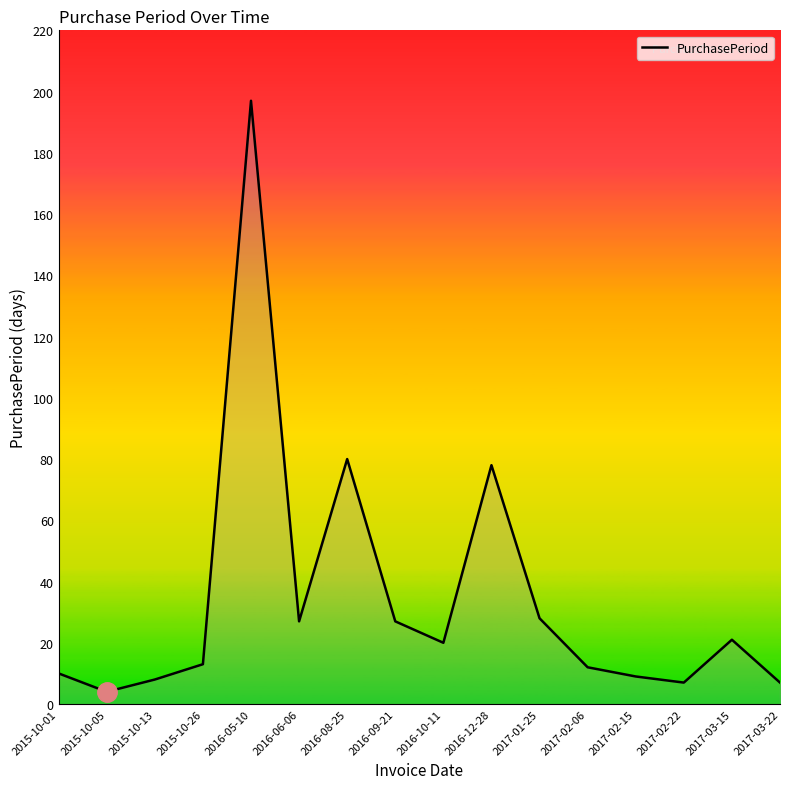

Reading right to left, what are all the values shown in this chart?

2017-03-22=7	2017-03-15=21	2017-02-22=7	2017-02-15=9	2017-02-06=12	2017-01-25=28	2016-12-28=78	2016-10-11=20	2016-09-21=27	2016-08-25=80	2016-06-06=27	2016-05-10=197	2015-10-26=13	2015-10-13=8	2015-10-05=4	2015-10-01=10